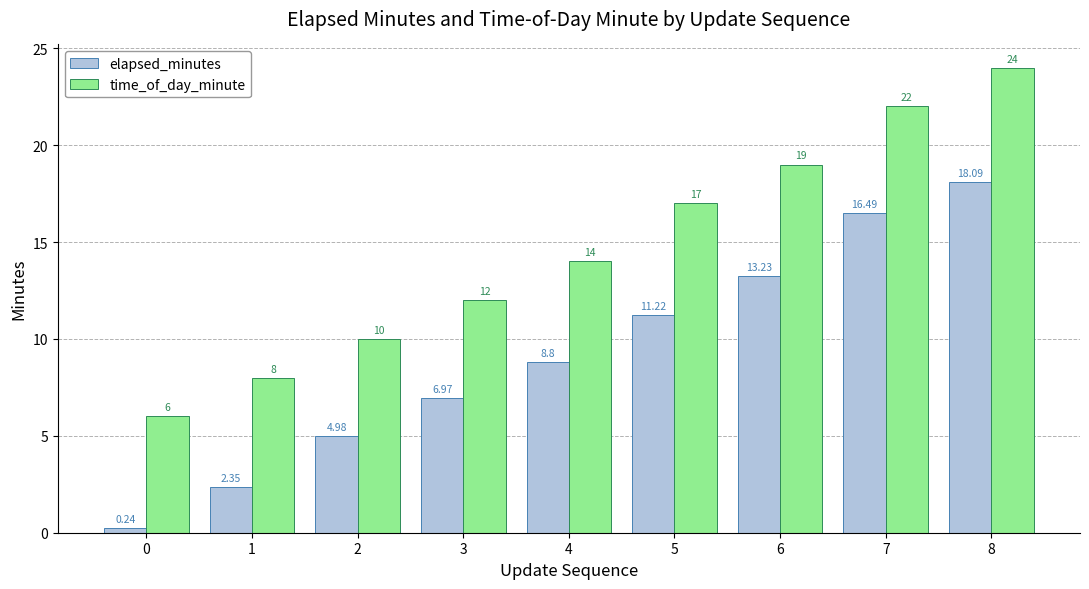

Which series has the largest total across all categories?

time_of_day_minute